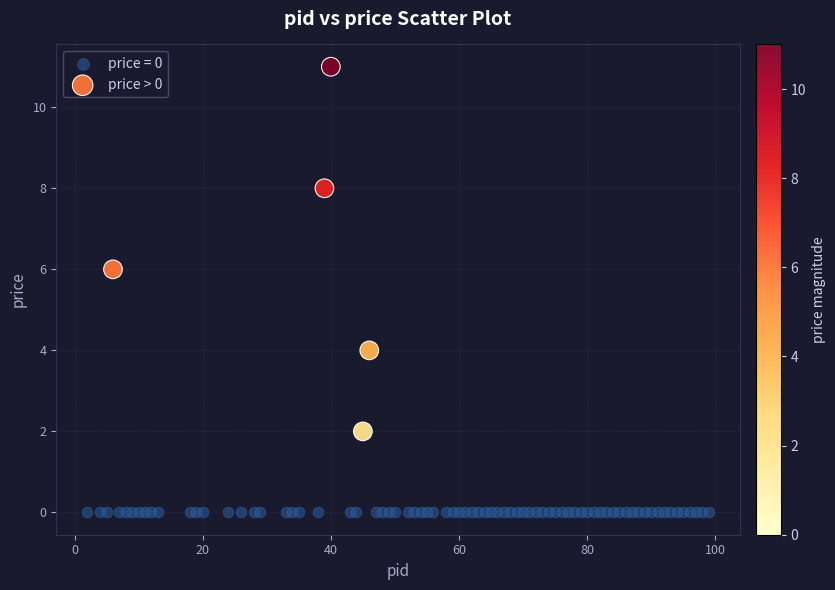

Which series reaches the maximum Y coordinate?

price > 0